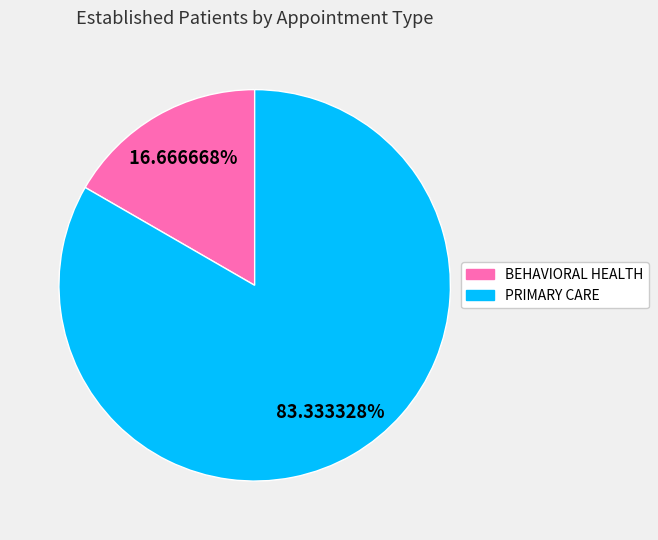

How many segments does this pie chart have?

2